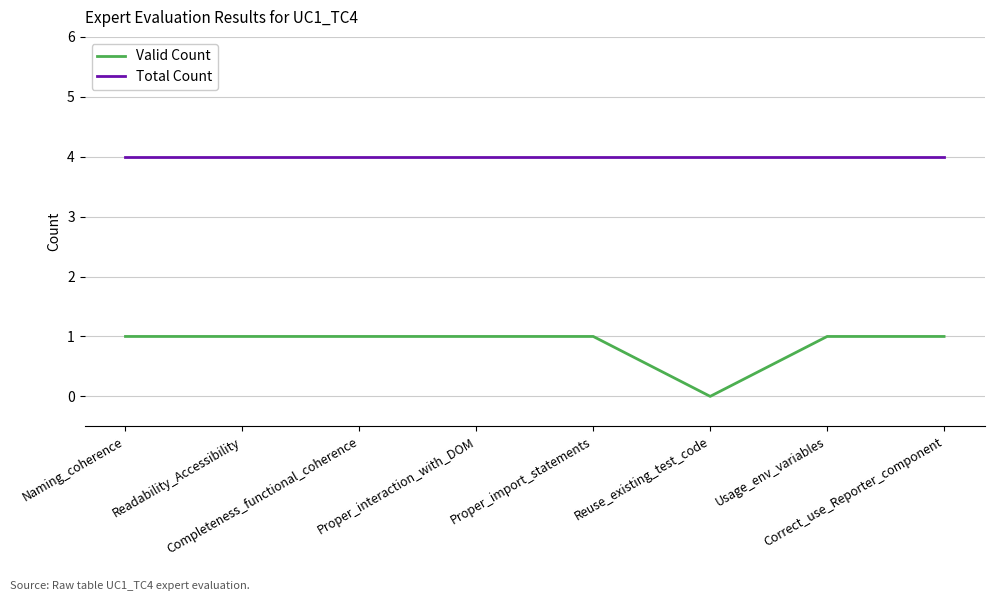

Count the number of data series in this chart.

2